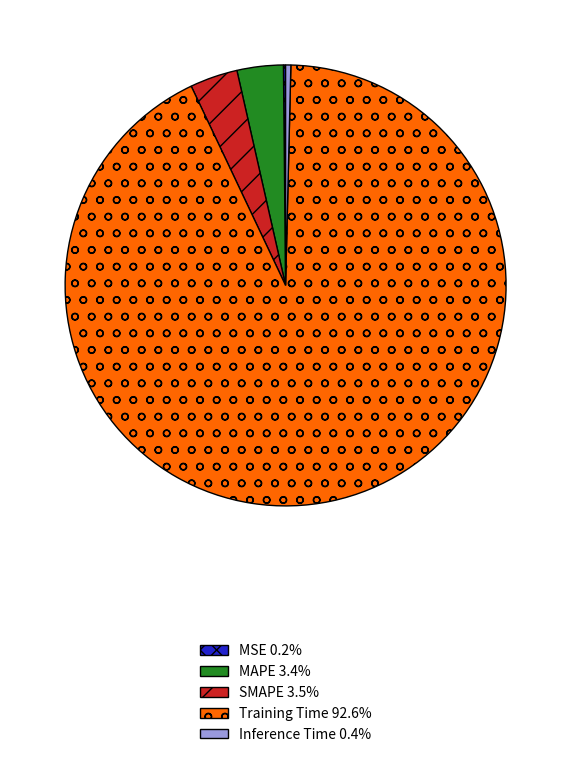

Between Training Time and Inference Time, which is larger?

Training Time